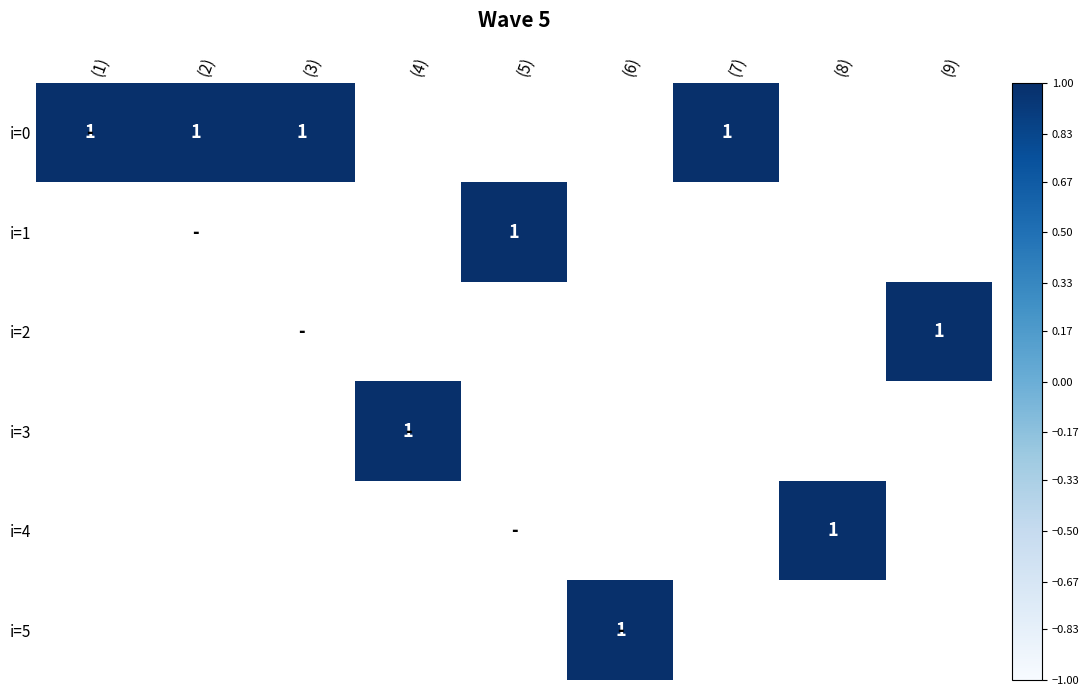

The 3 series shows 0 at 2. True or false?

True